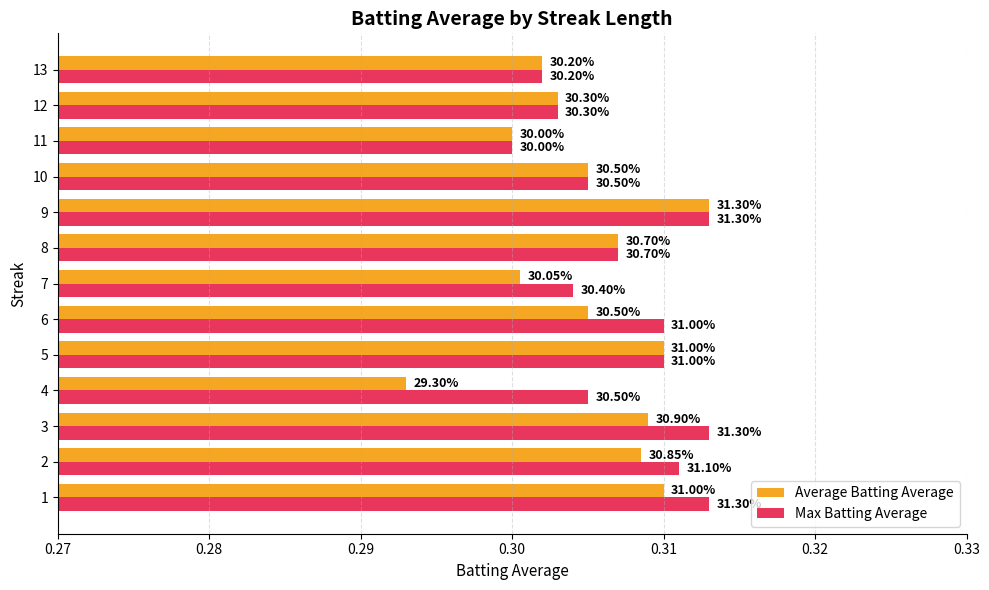

What are all the series names shown in the legend?

Average Batting Average, Max Batting Average